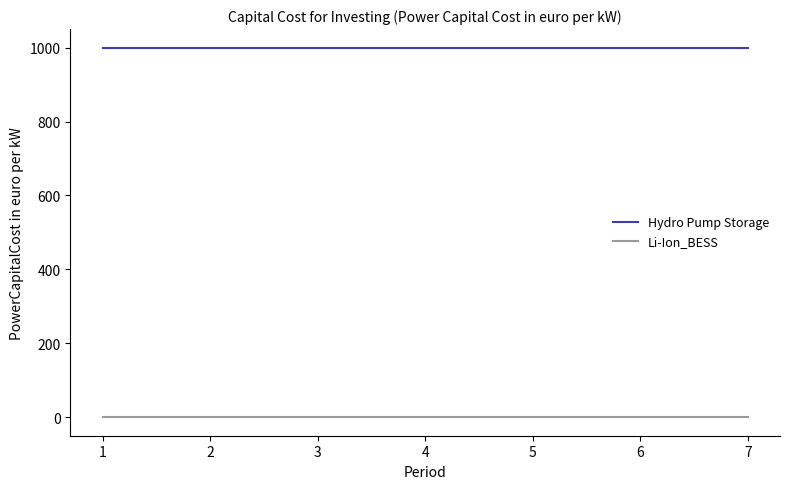

How many series are shown in this chart?

2